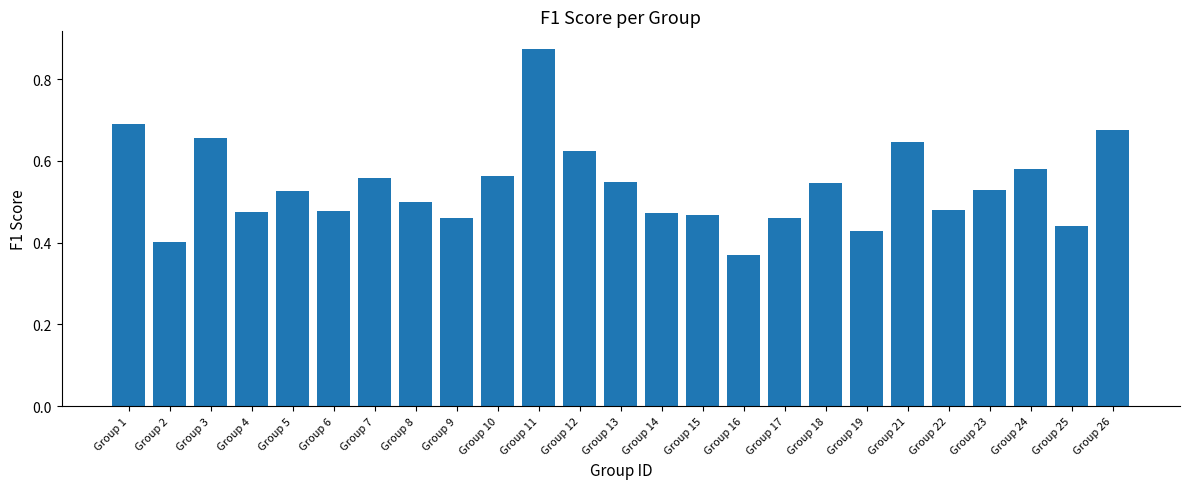

Which label corresponds to the largest value in the chart?

Group 11